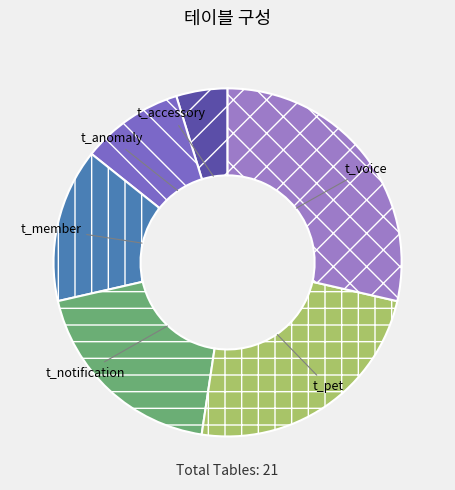

What is the smallest slice in the pie chart?

t_accessory